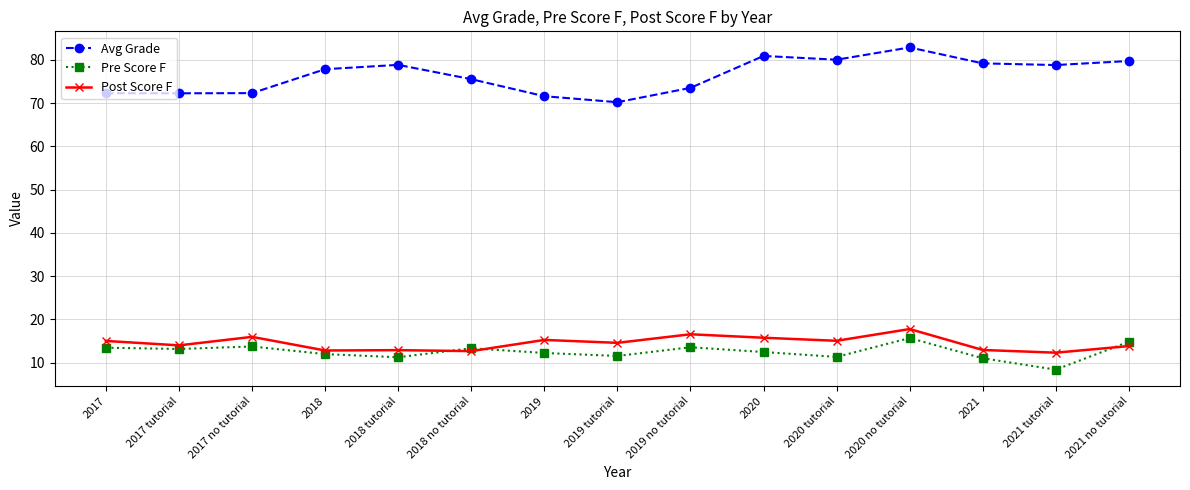

Is it true that Pre Score F equals 11.2 at 2018 tutorial?

True